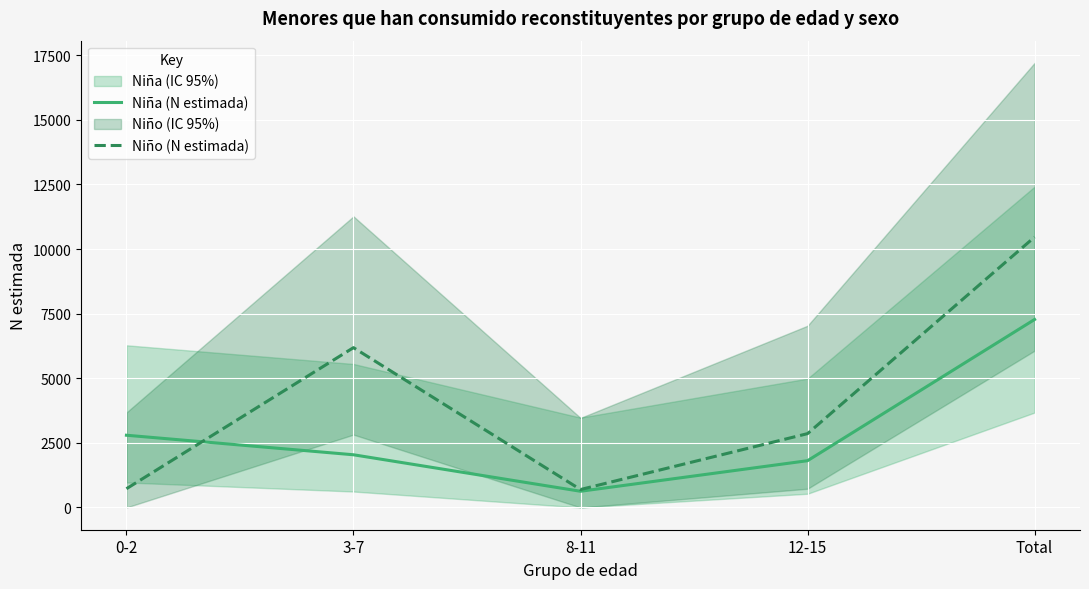

Which series has the widest spread of values?

Niño (N estimada)